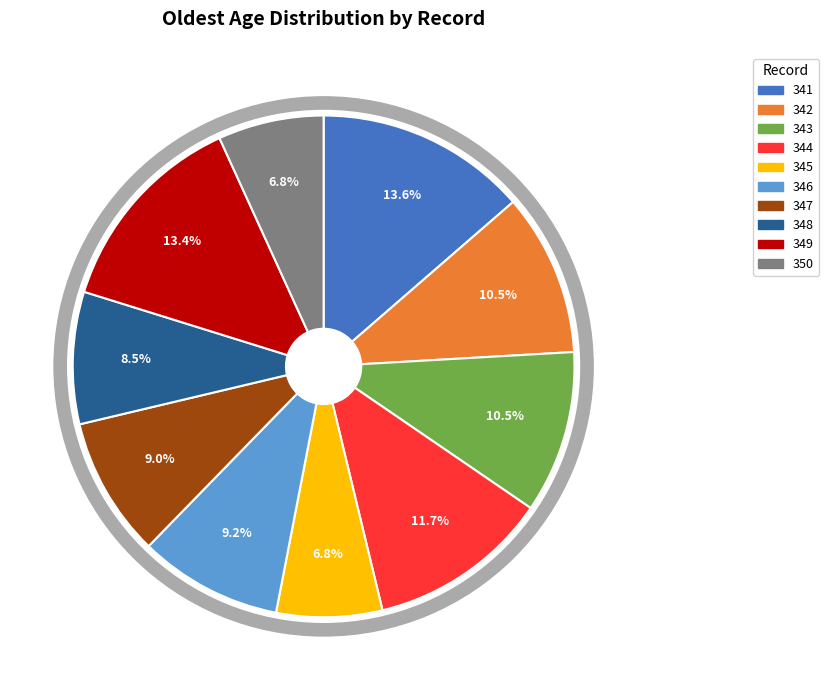

To the nearest percent, what is the difference between the 346 and 349 slice percentages?

4%